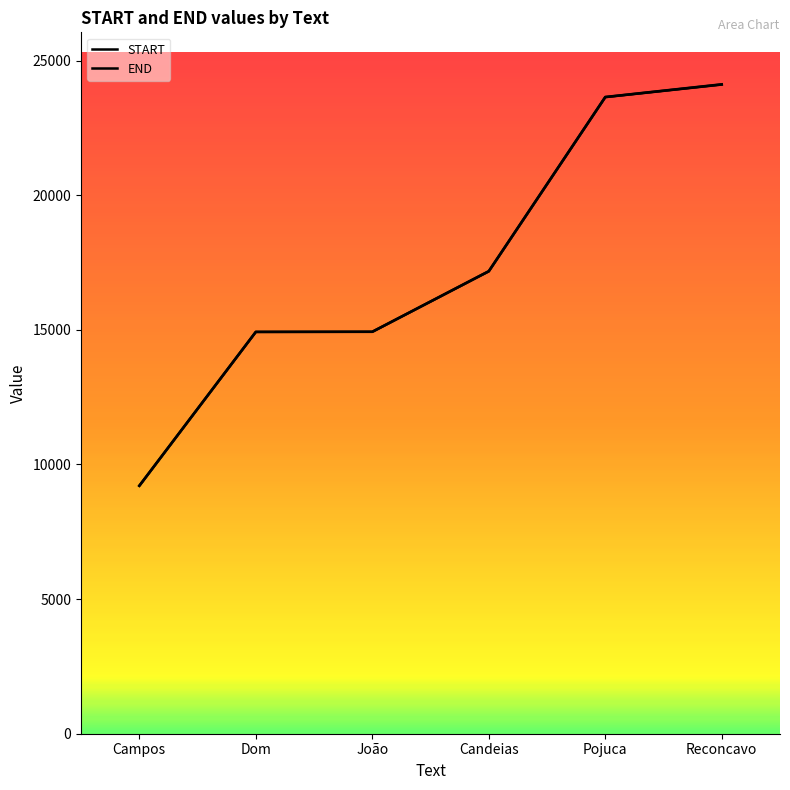

Rank the series by their maximum value, from lowest to highest.

START, END